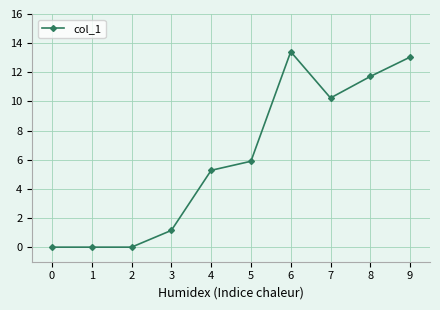

What is the value of the 6th point from the left?

5.9